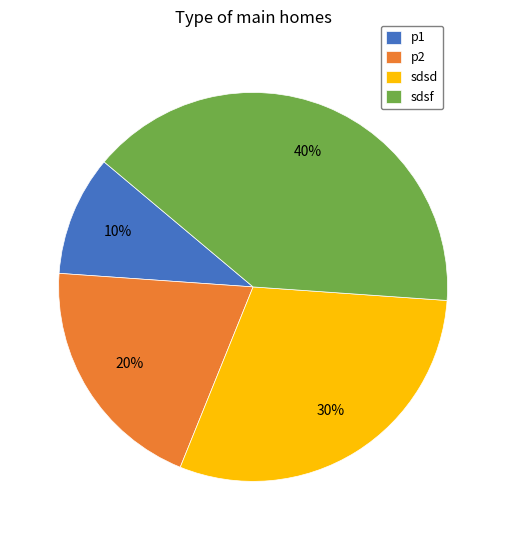

Do sdsd and sdsf together represent more than half of the pie?

Yes